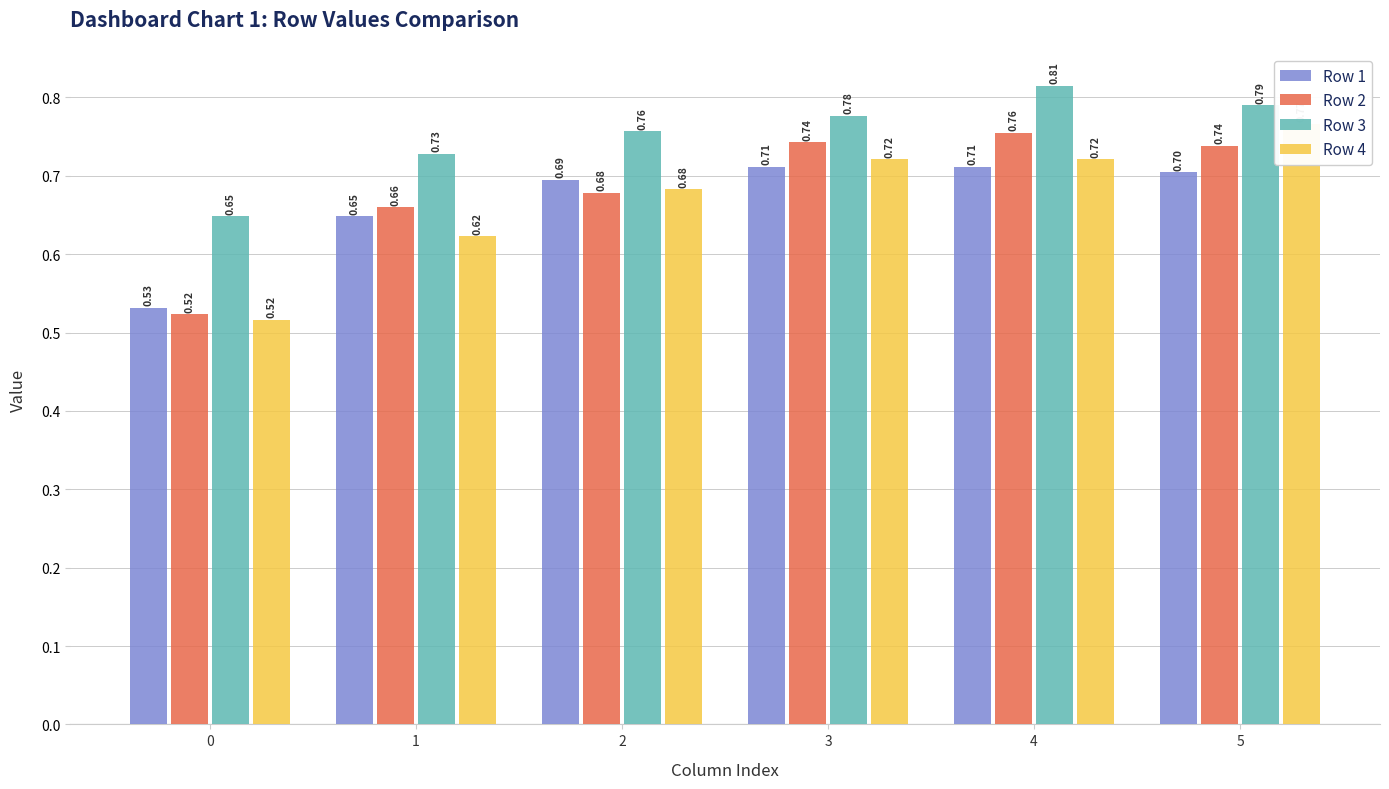

What is the average value of the Row 1 series?

0.7